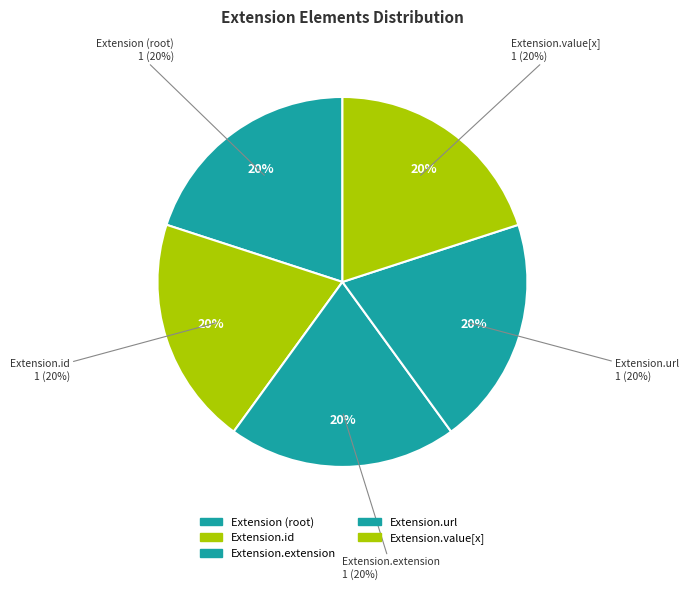

Which has a higher value, Extension.id or Extension?

Extension.id